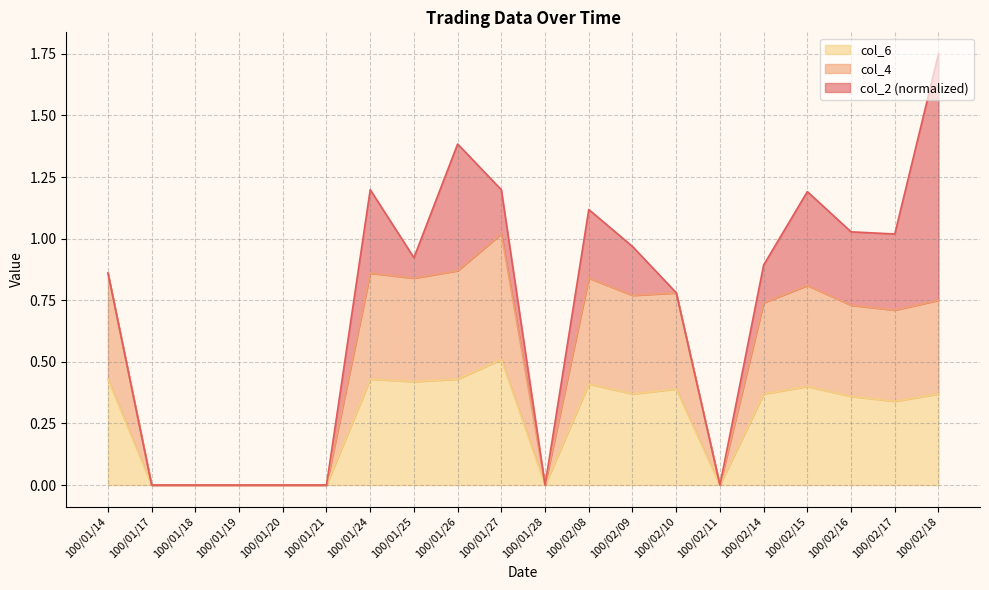

The value of col_4 at 100/02/17 is 0.7. True or false?

True